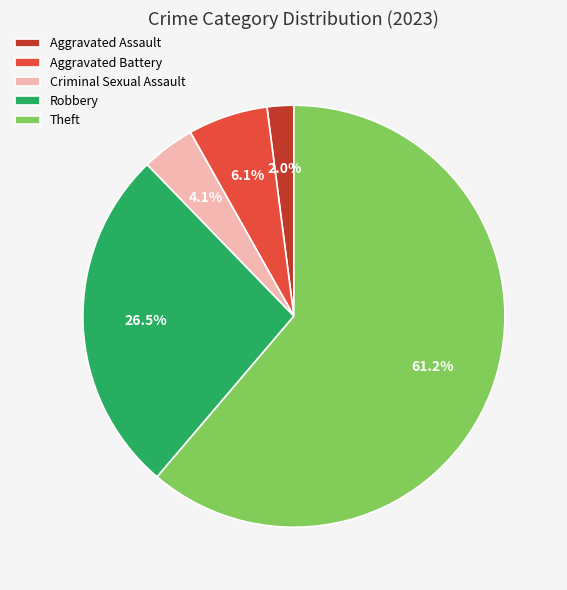

Combined, what portion of the pie is Criminal Sexual Assault and Robbery?

30.6%